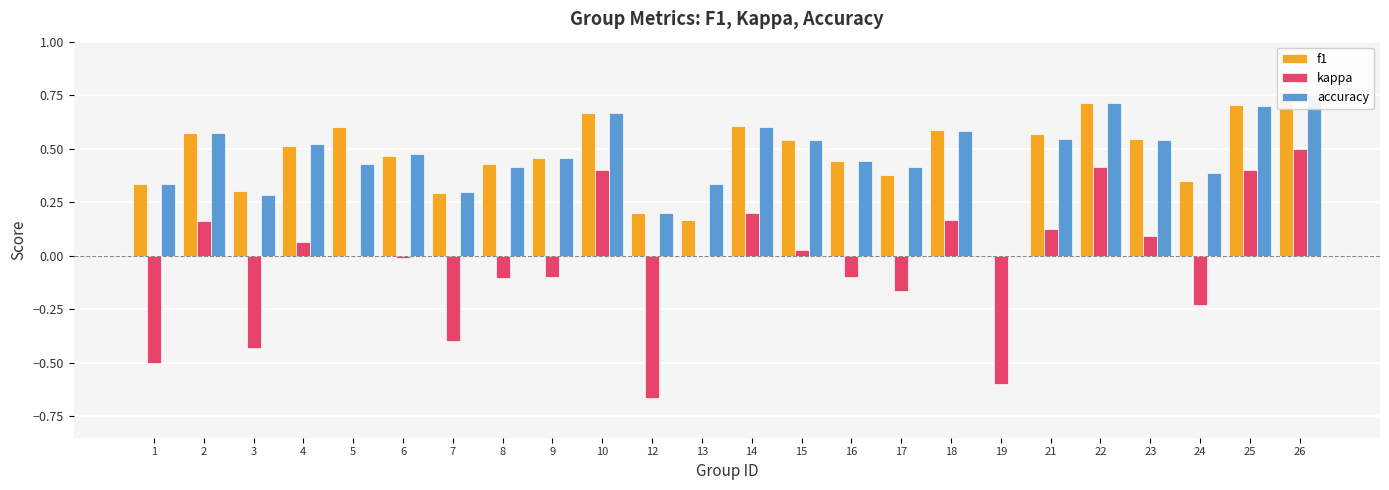

What are all the series names shown in the legend?

f1, kappa, accuracy